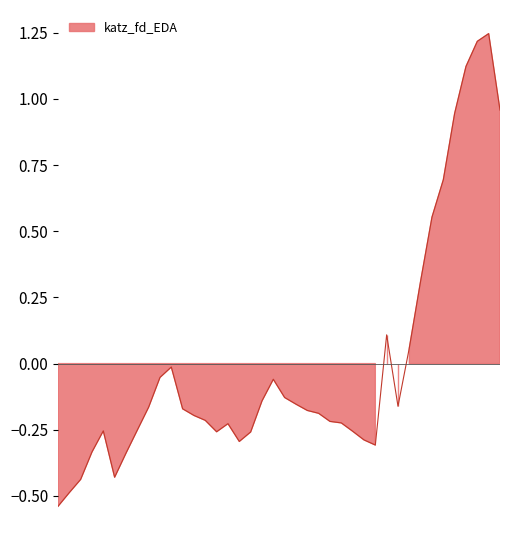

True or false: the data shows -0.3 at 29.

True